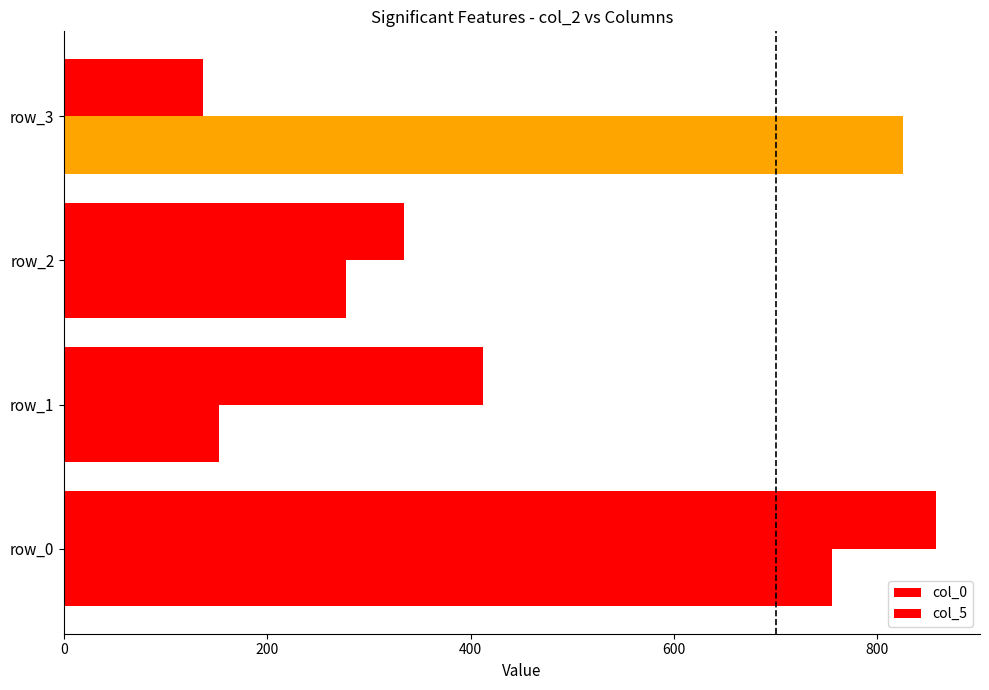

How many data points does each series have?

4